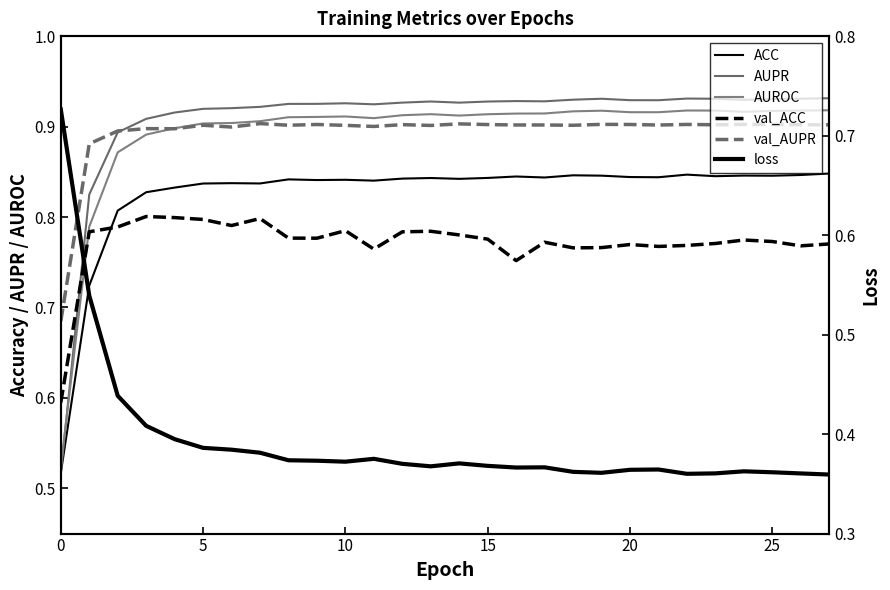

At which category does the chart reach its minimum across all series?

27